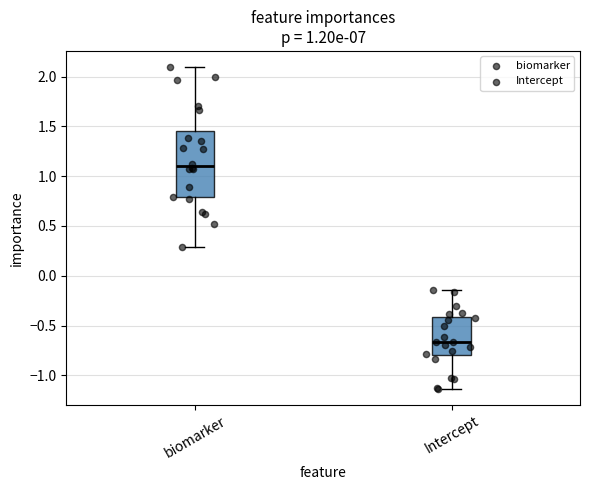

Which box has the highest median line?

biomarker